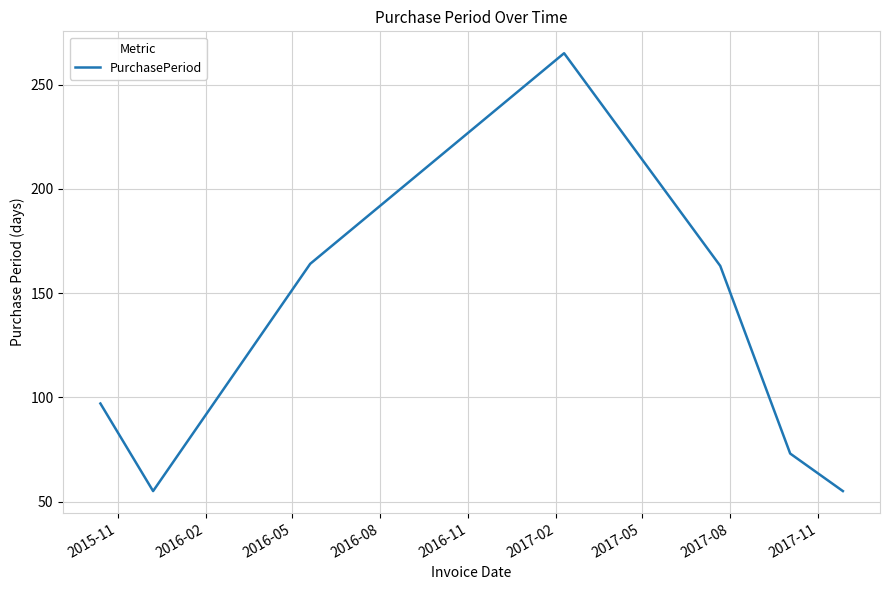

What is the difference between the maximum and minimum values?

210